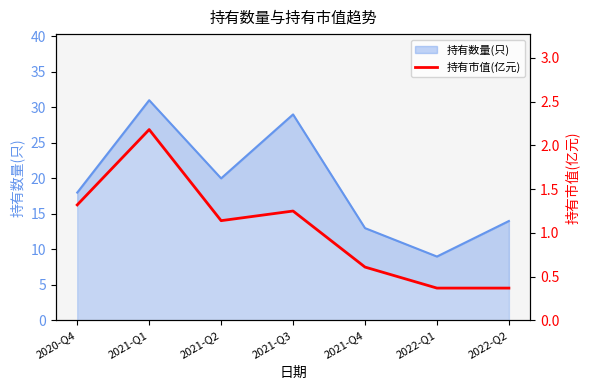

Where is the first local minimum?

2021-Q2